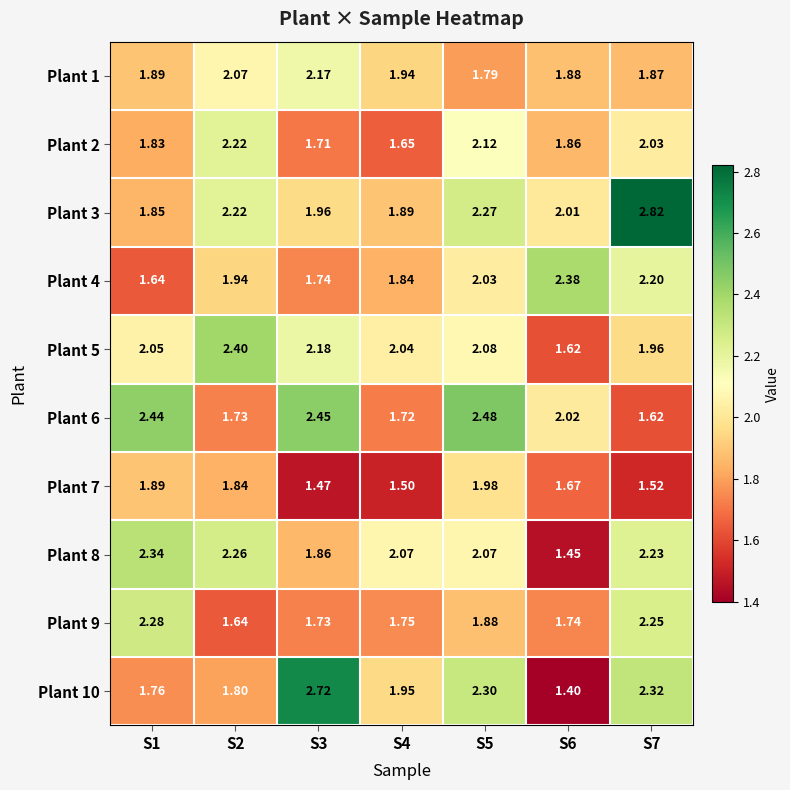

How many categories are shown in the chart?

7